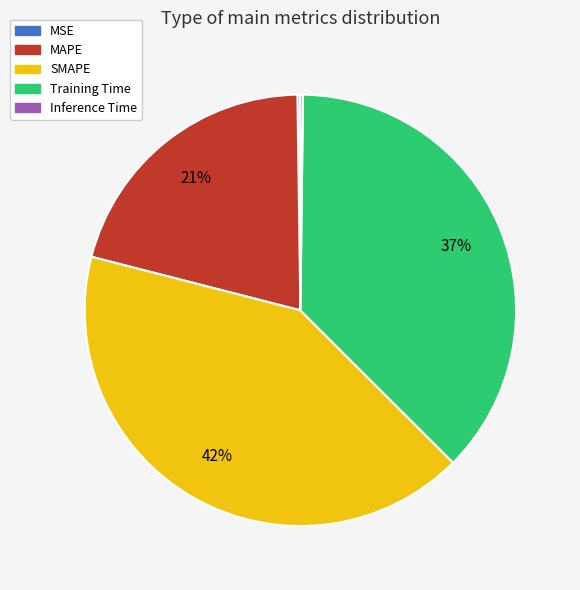

To the nearest percent, what portion does SMAPE represent?

42%